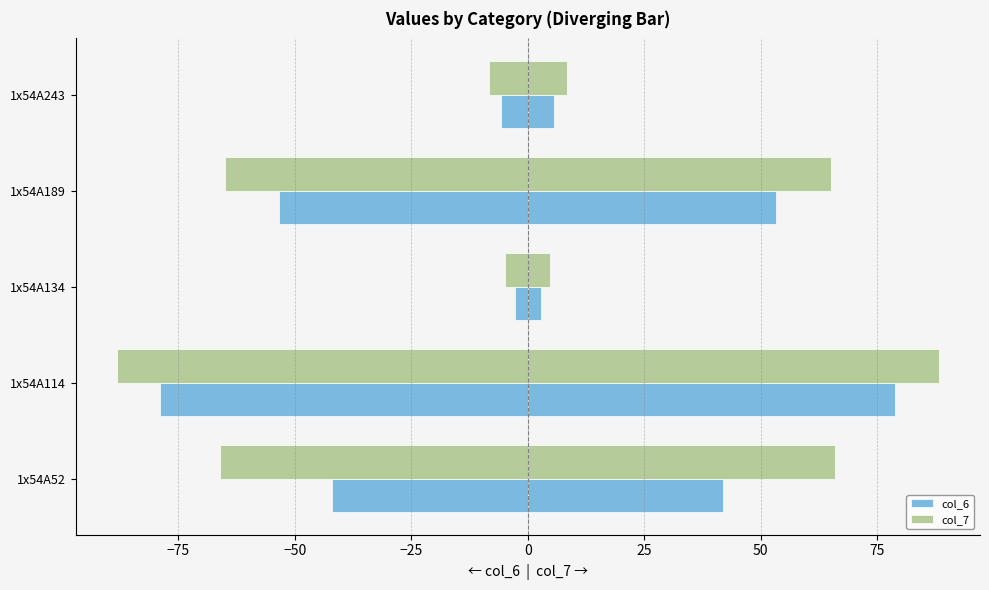

How many data points does each series have?

5